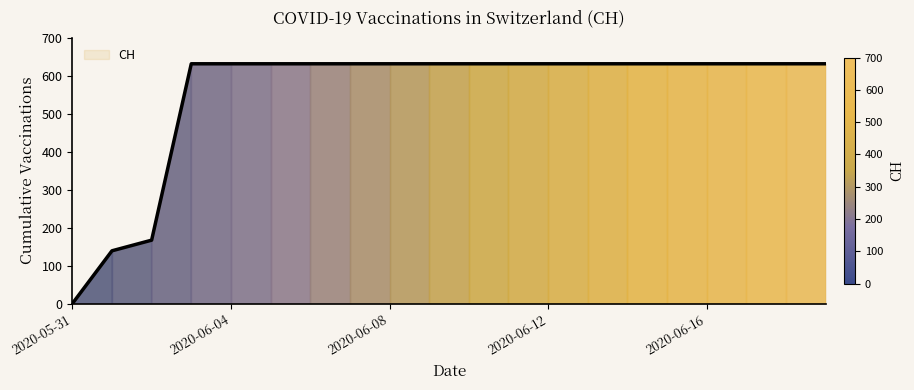

How many positive values are there?

19